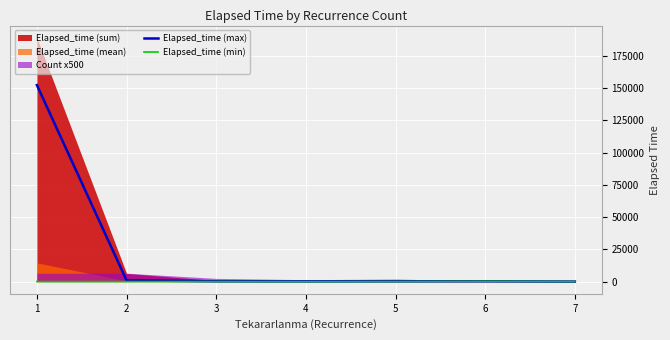

What is the maximum value for Elapsed_time (max)?

152450